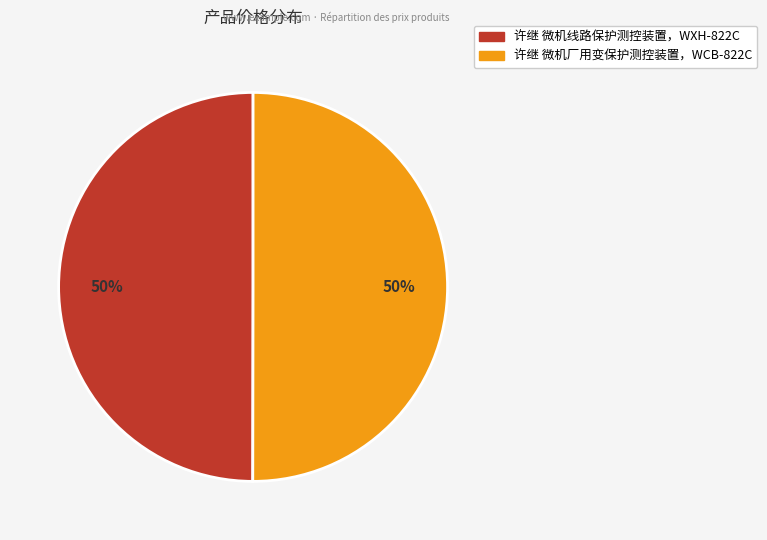

Do 许继 微机线路保护测控装置，WXH-822C and 许继 微机厂用变保护测控装置，WCB-822C together represent more than half of the pie?

Yes